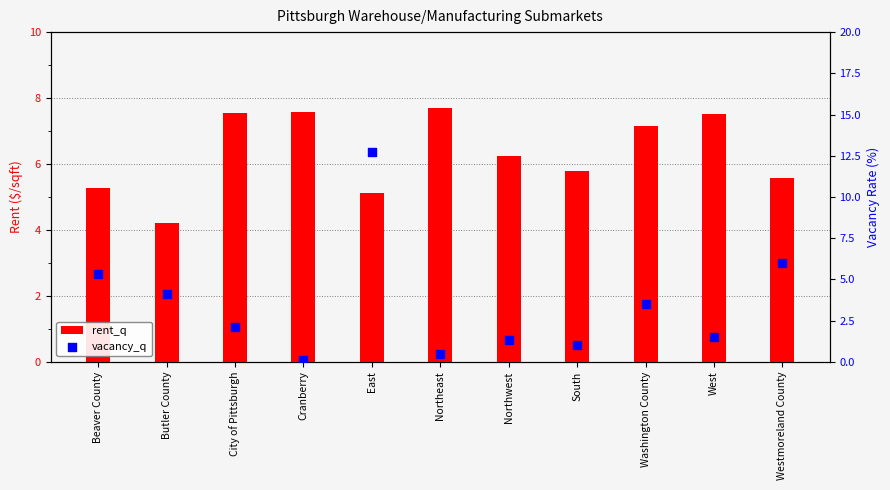

What are all the series names shown in the legend?

rent_q, vacancy_q